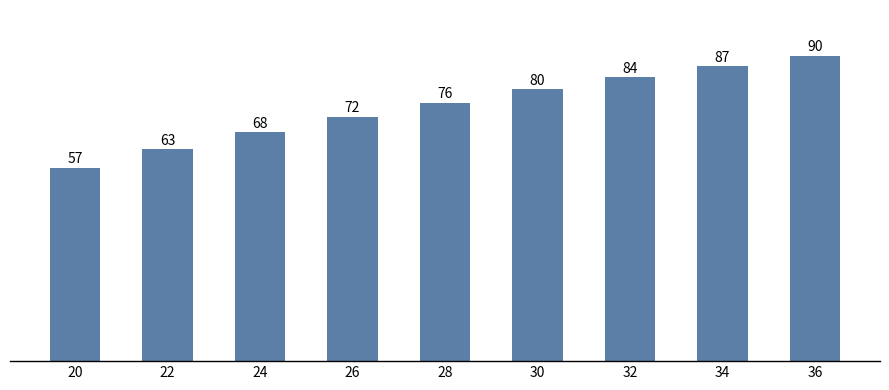

Count the number of values greater than 76.

5